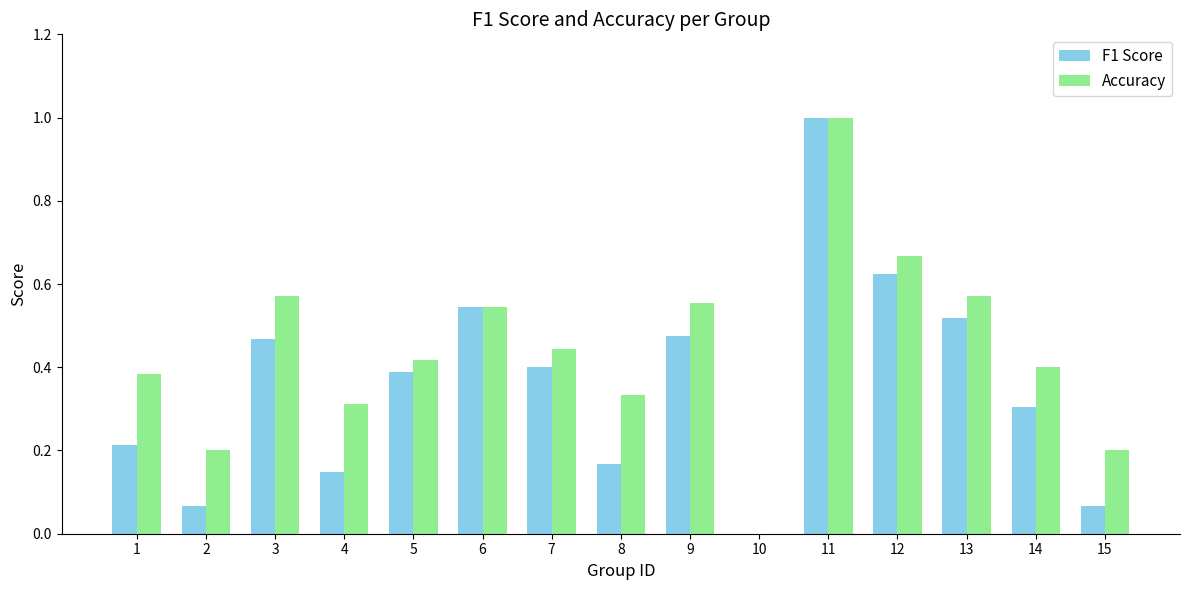

Which series has the largest total across all categories?

Accuracy